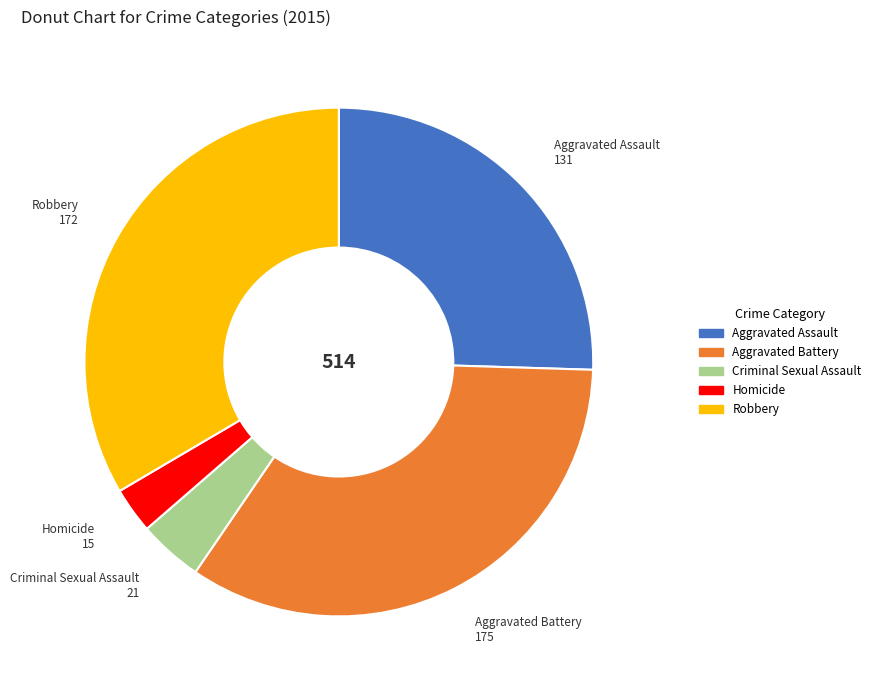

Is Robbery the majority of the pie?

No